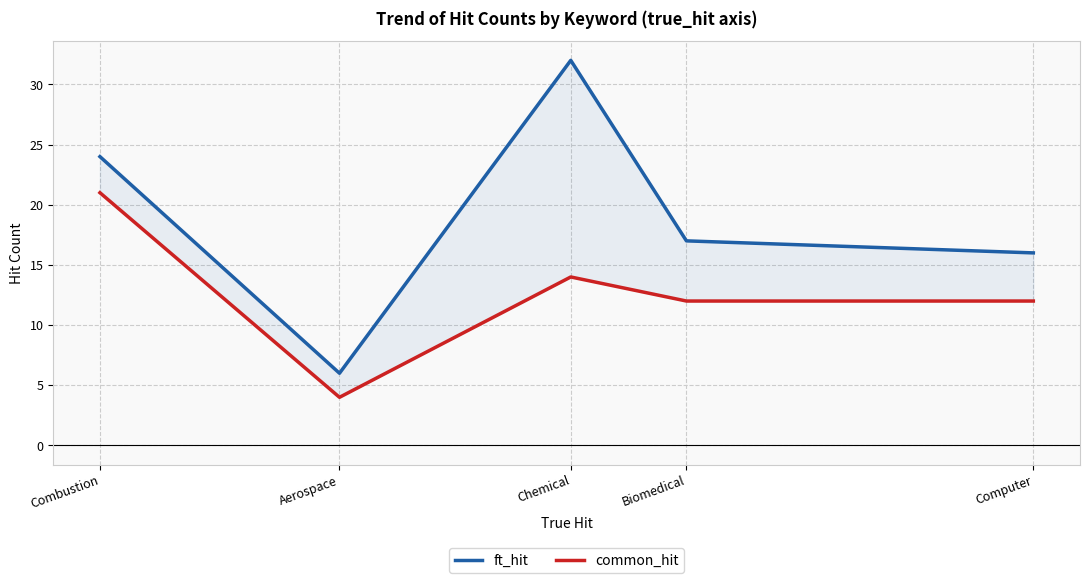

How many categories are shown in the chart?

5